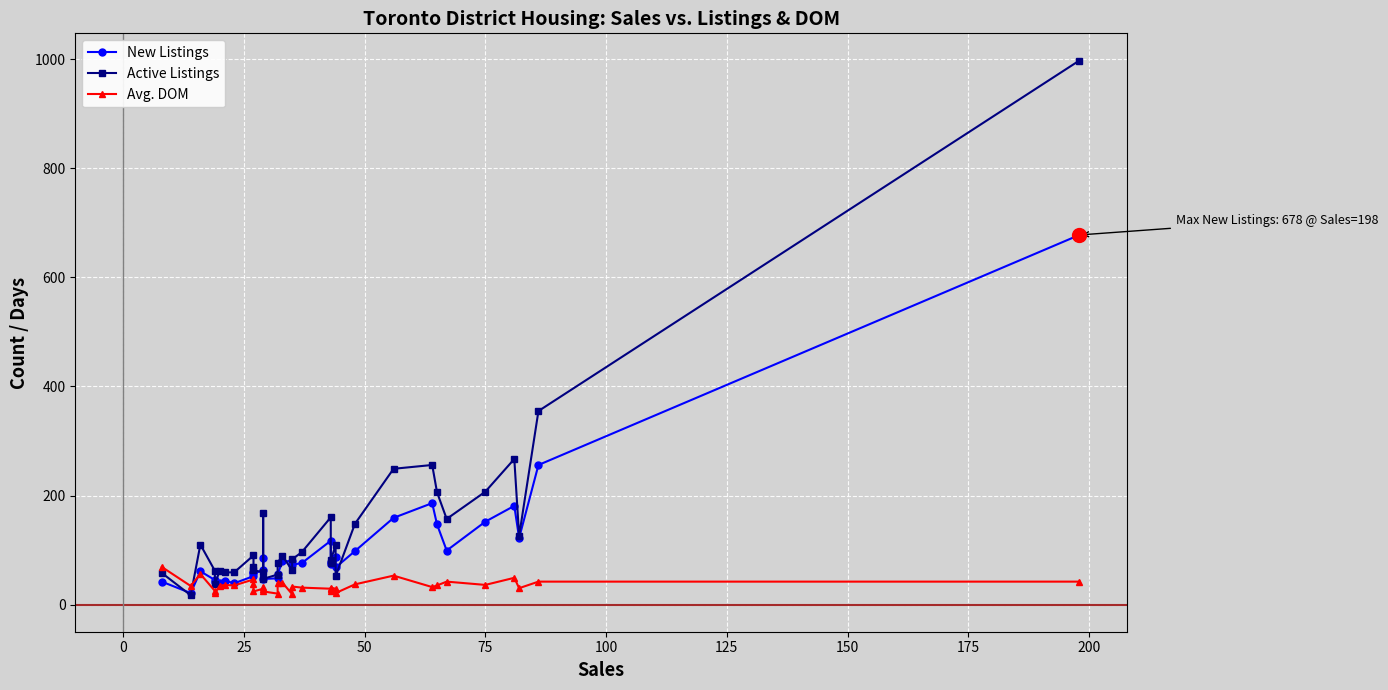

After their last crossing, which series has the higher values: New Listings or Avg. DOM?

New Listings